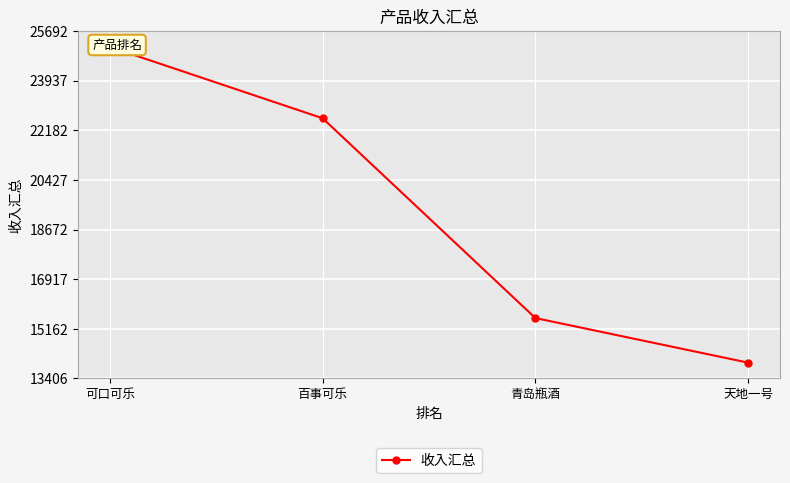

Where does the data first go above 22609?

可口可乐